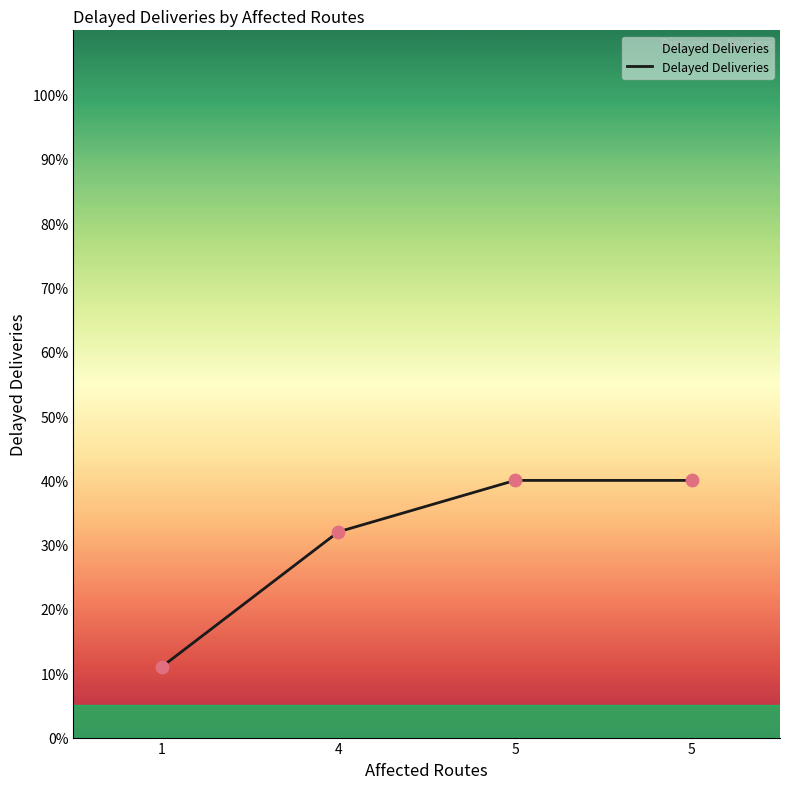

What is the ratio of the value at 5 to the value at 1?

3.6